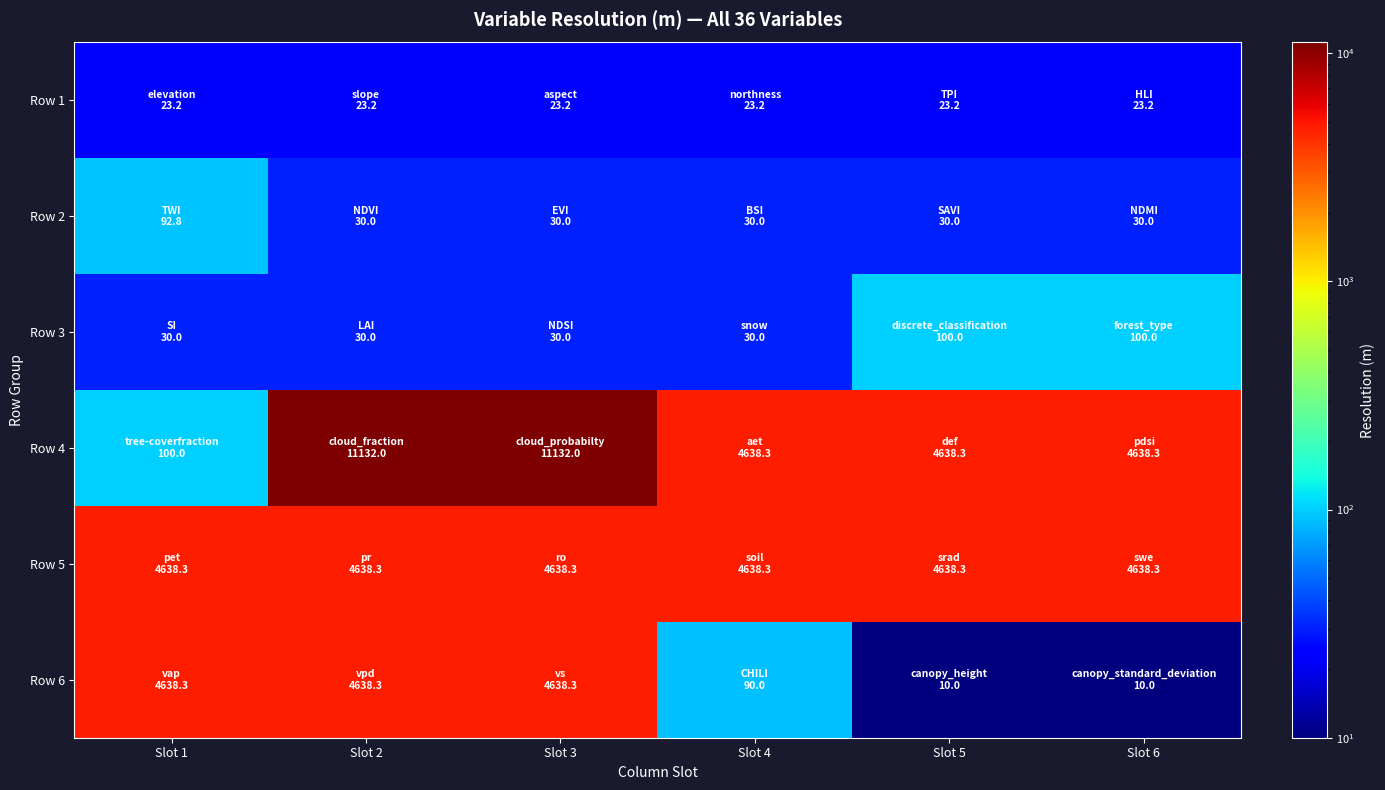

Which label corresponds to the largest value in the chart?

Slot 2